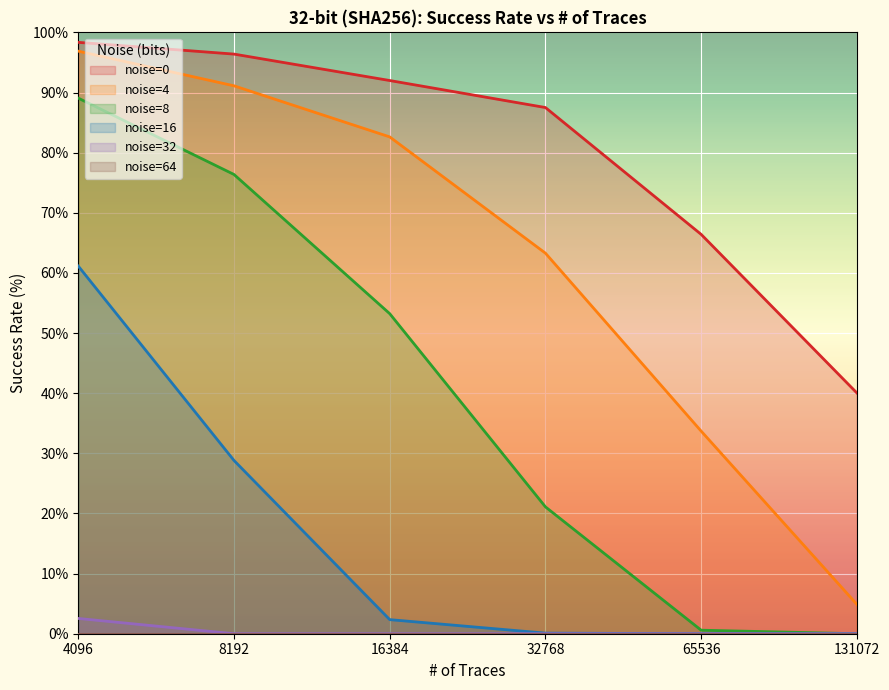

What is the difference between the maximum and second lowest values in the noise=0 series?

31.9